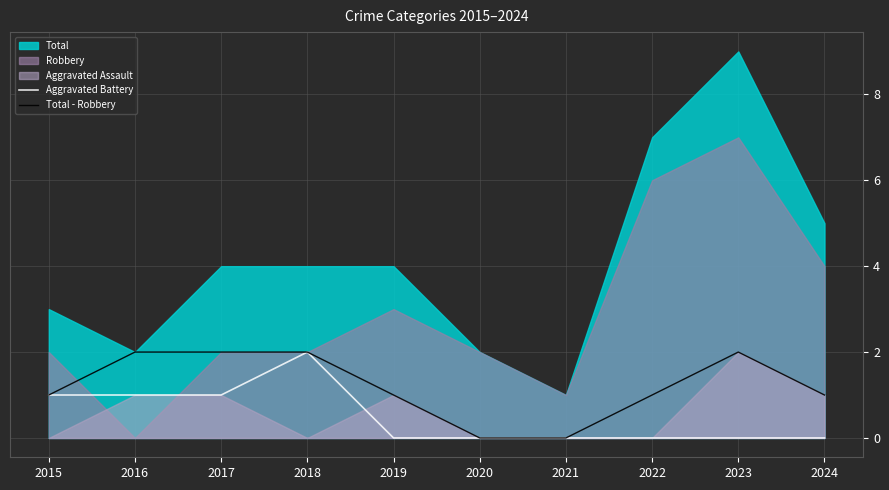

Is it true that Total - Robbery equals 0 at 2020?

True